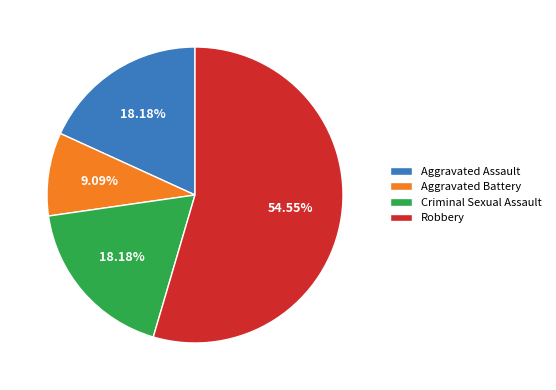

How many segments does this pie chart have?

4